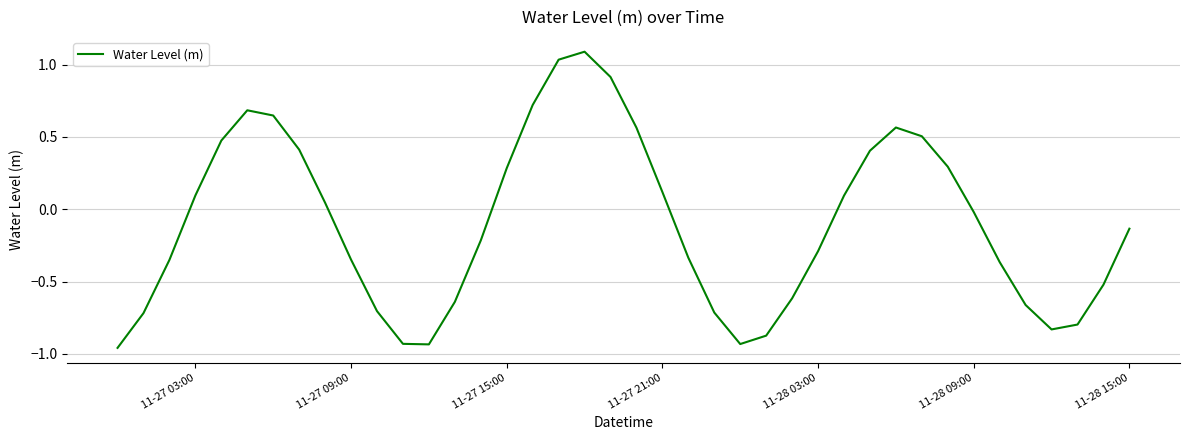

What is the greatest value displayed?

1.1